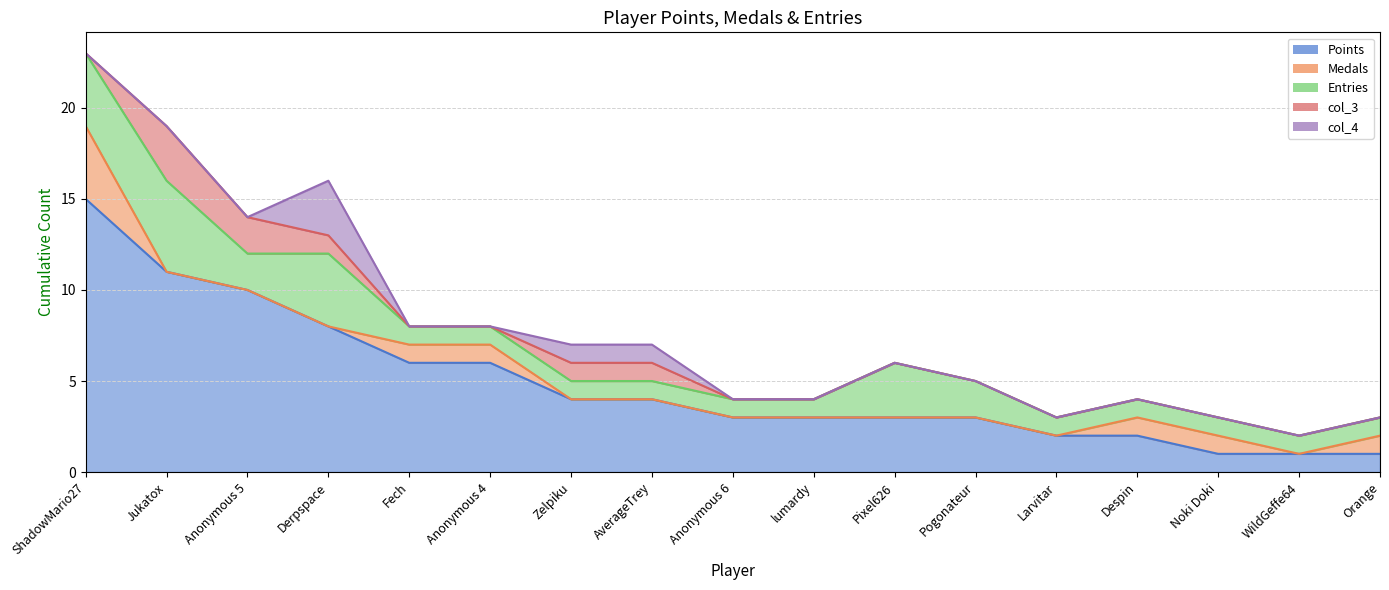

How many lines are shown in the chart?

5